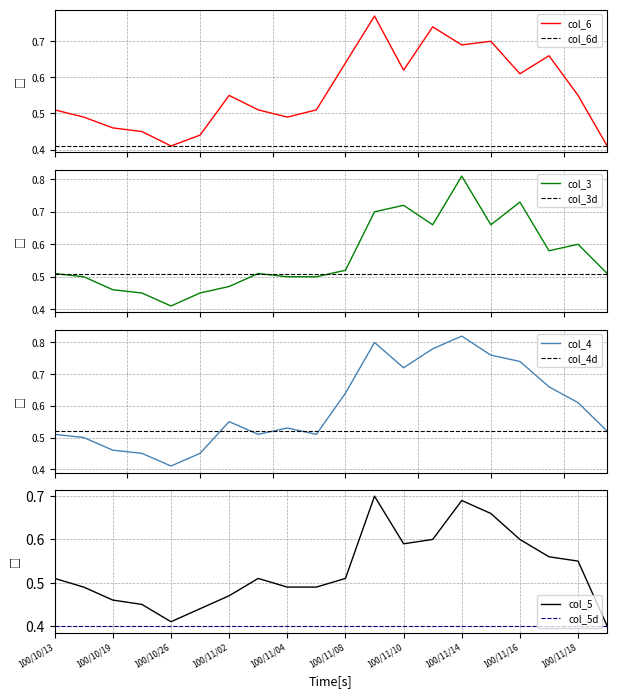

In col_5, how many points are higher than both neighbors (excluding endpoints)?

3